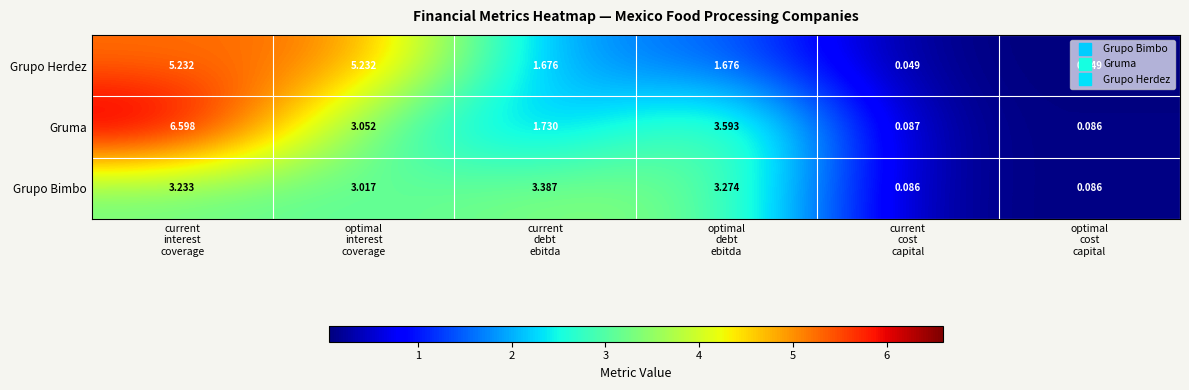

Which label corresponds to the largest value in the chart?

current
interest
coverage